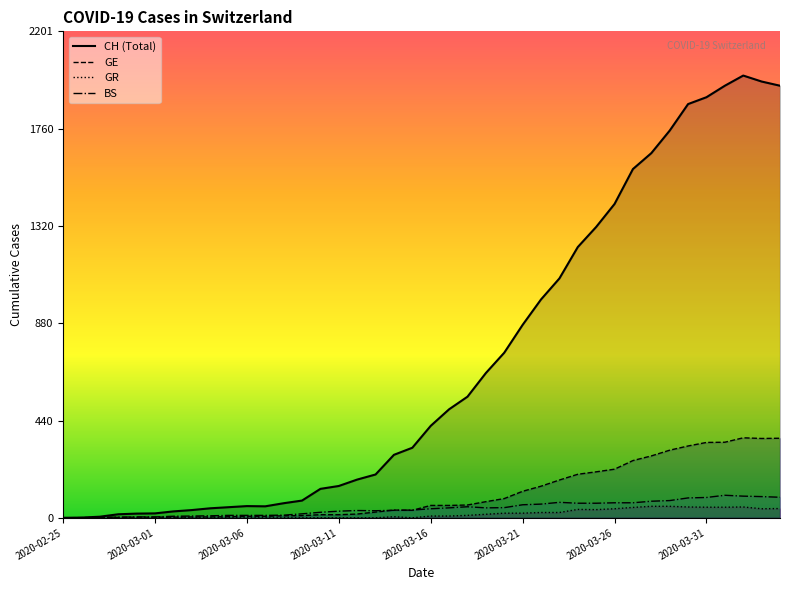

True or false: GR has a value of 41 at 2020-04-03.

True